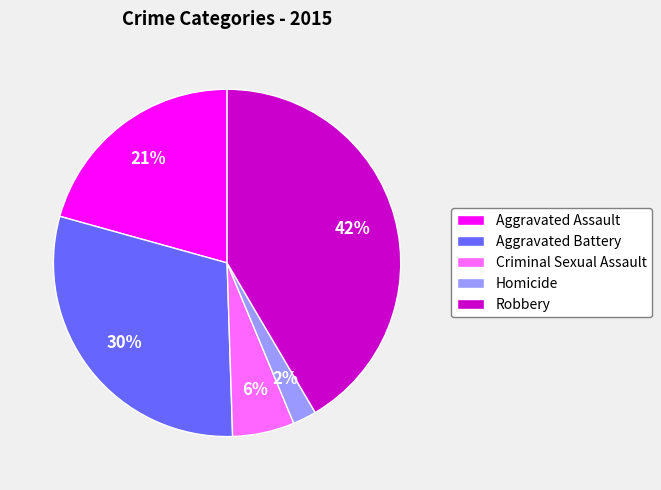

What percentage is the Homicide slice, to the nearest percent?

2%